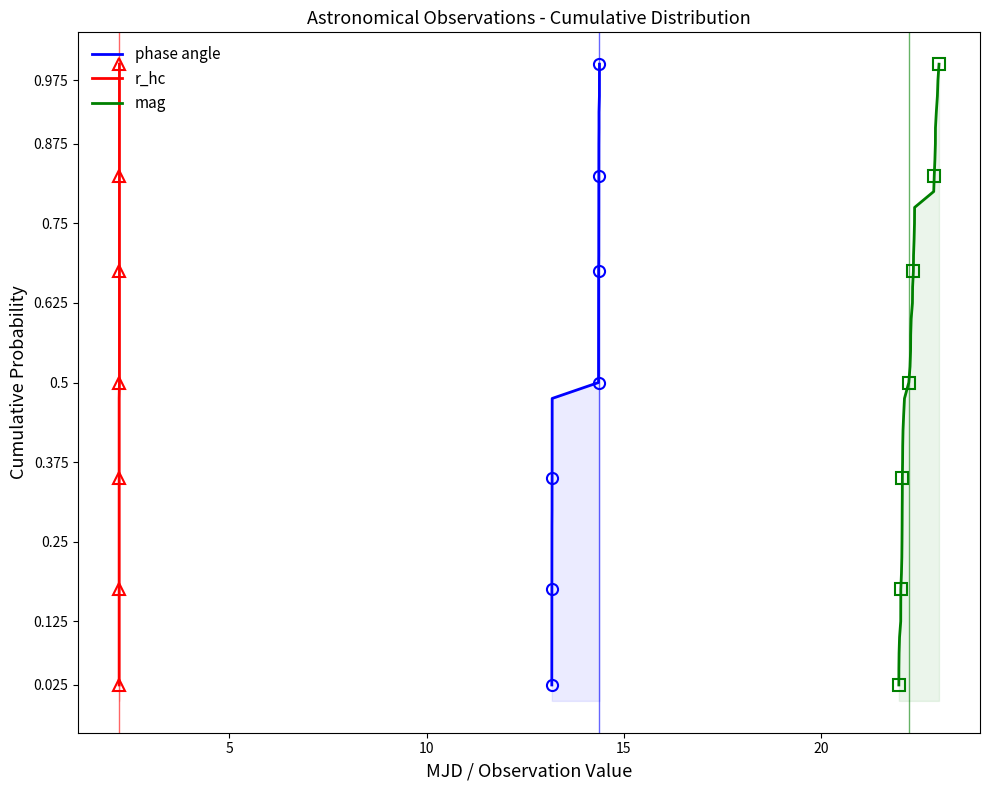

Count the number of data series in this chart.

3